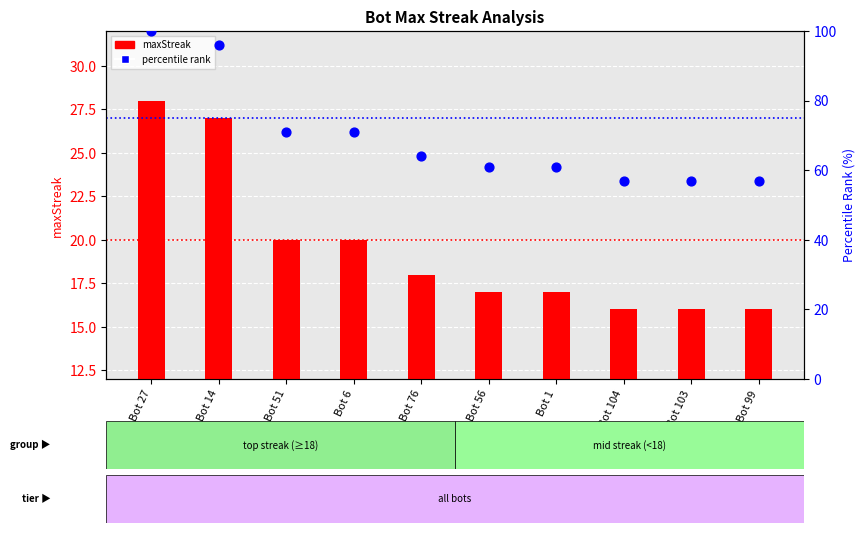

Is the value of maxStreak at Bot 56 greater than the value of percentile rank at Bot 99?

No